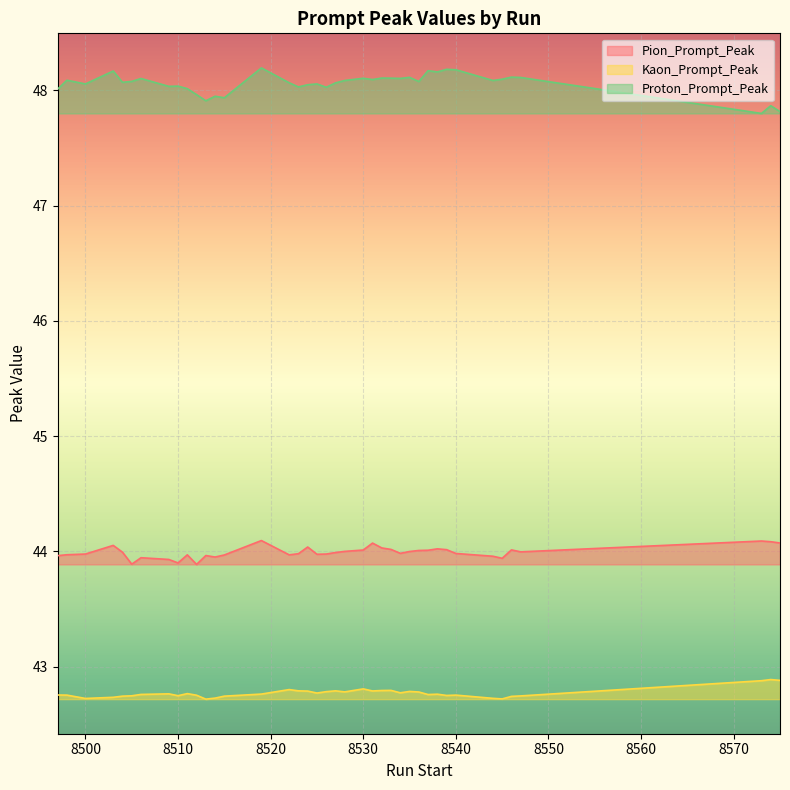

How many lines are shown in the chart?

3